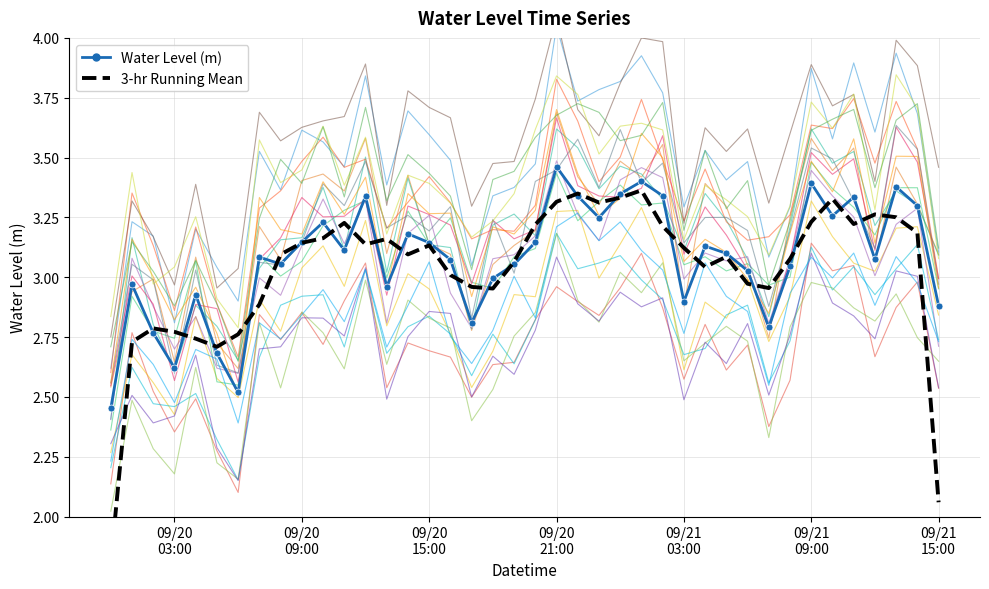

Is this an area chart (filled region under the line)?

No